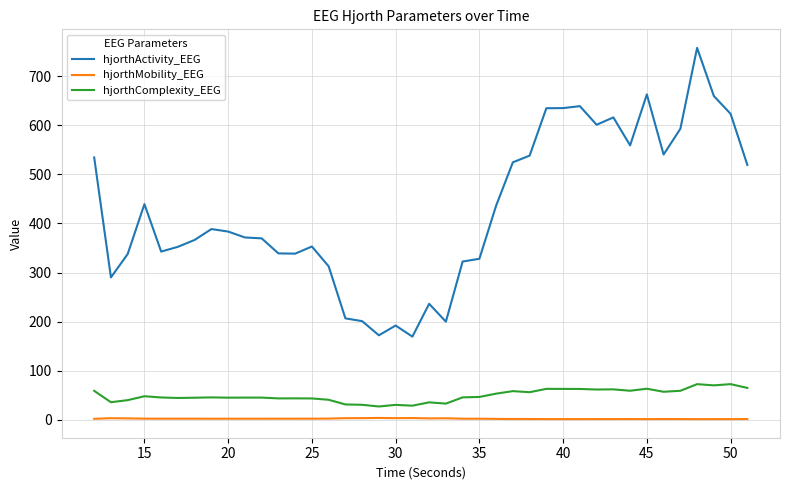

What is the maximum value for hjorthActivity_EEG?

758.1